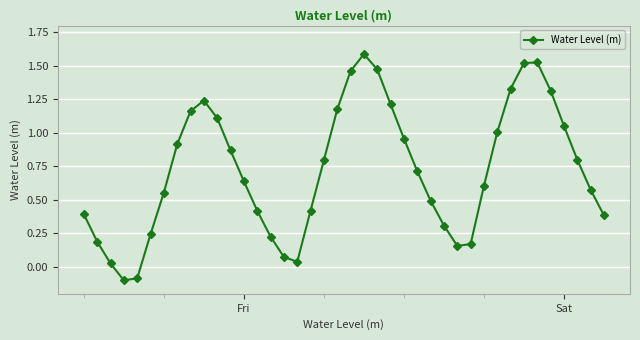

What is the difference between the maximum and minimum values?

1.7